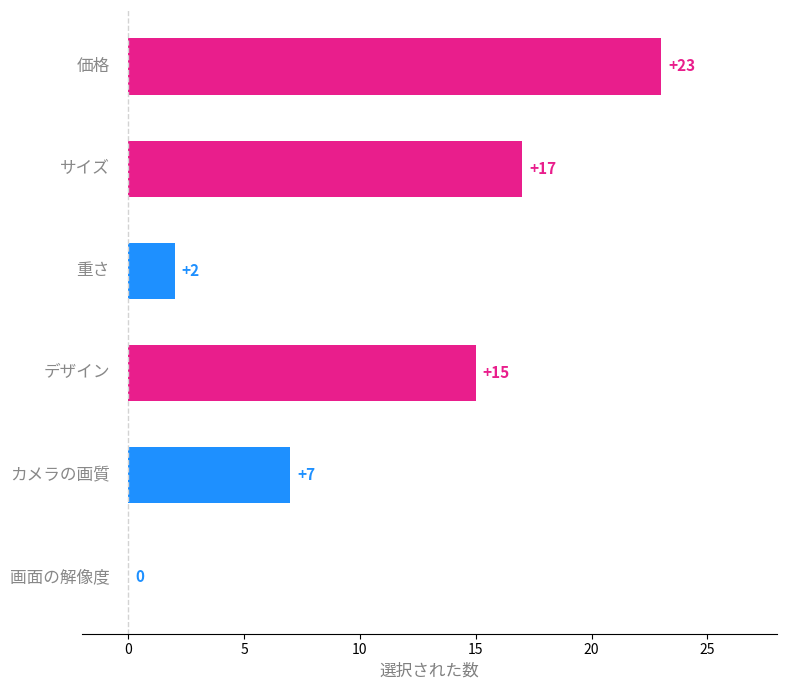

What is the sum of all values?

64